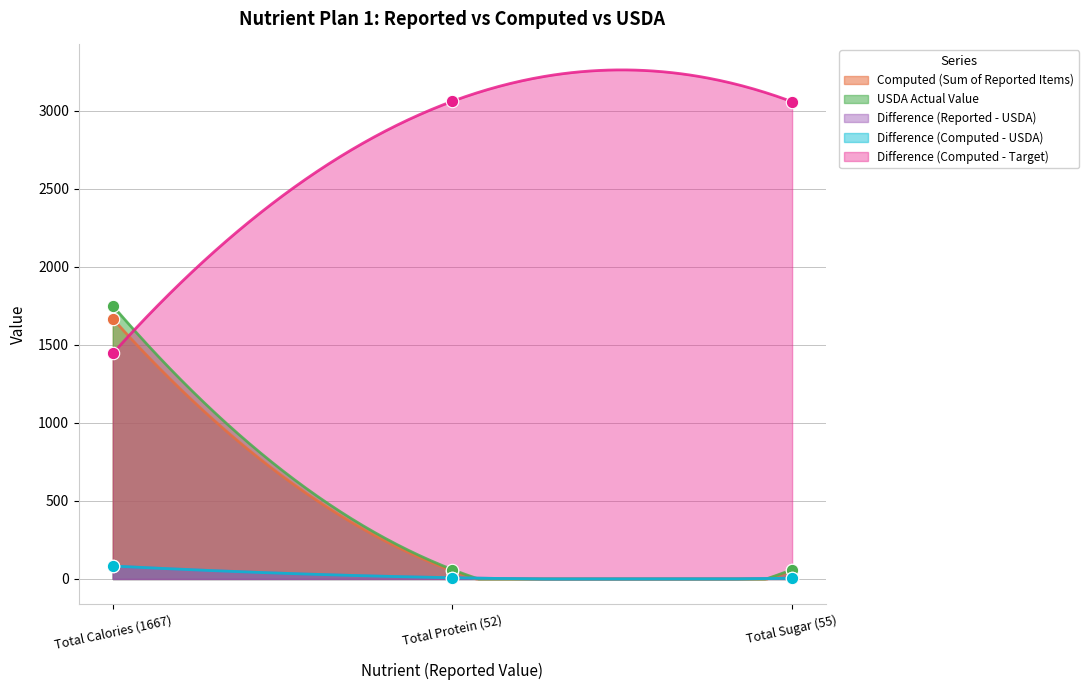

What is the total value across all series at Total Calories (1667)?

5027.9